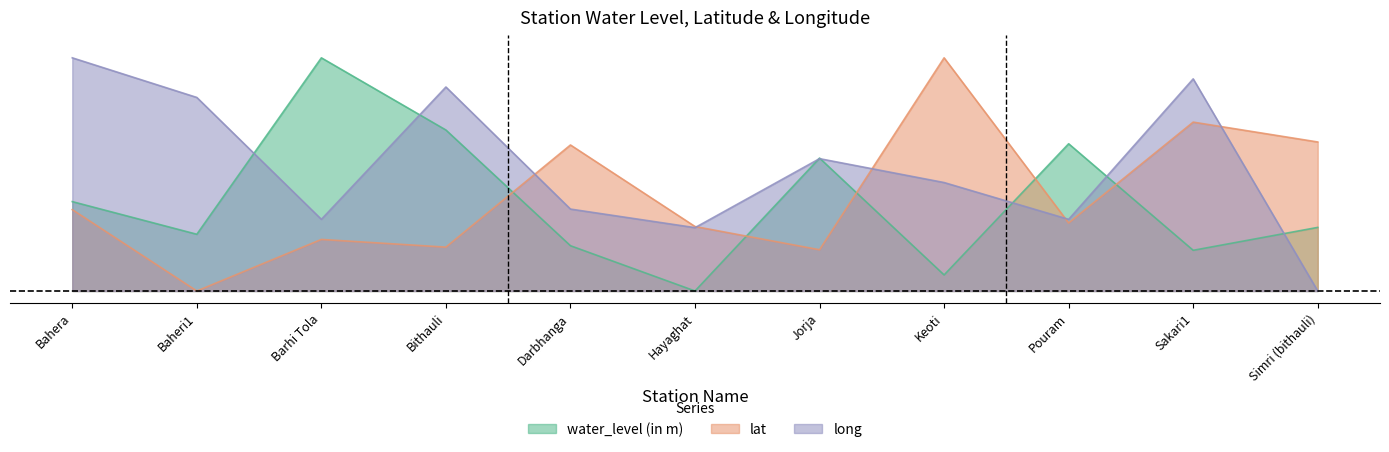

Where do long and water_level (in m) first cross each other?

Baheri1 and Barhi Tola